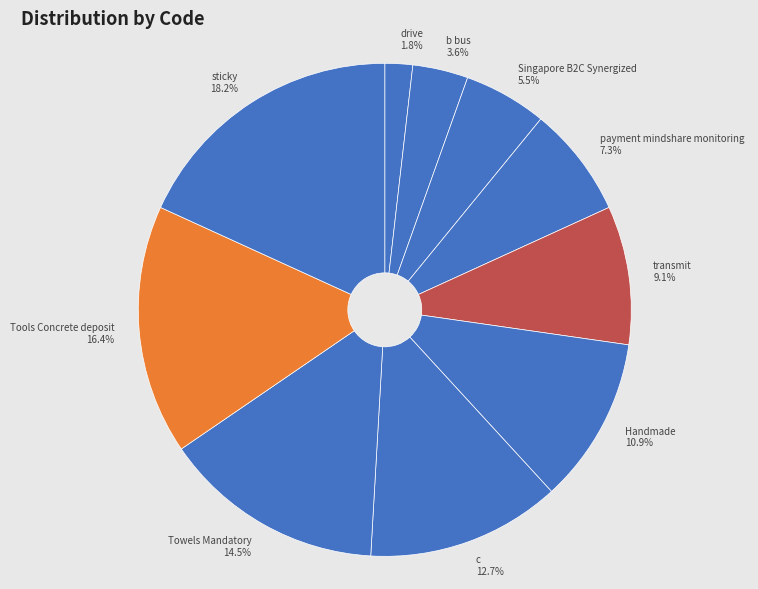

Do Tools Concrete deposit and payment mindshare monitoring together represent more than half of the pie?

No